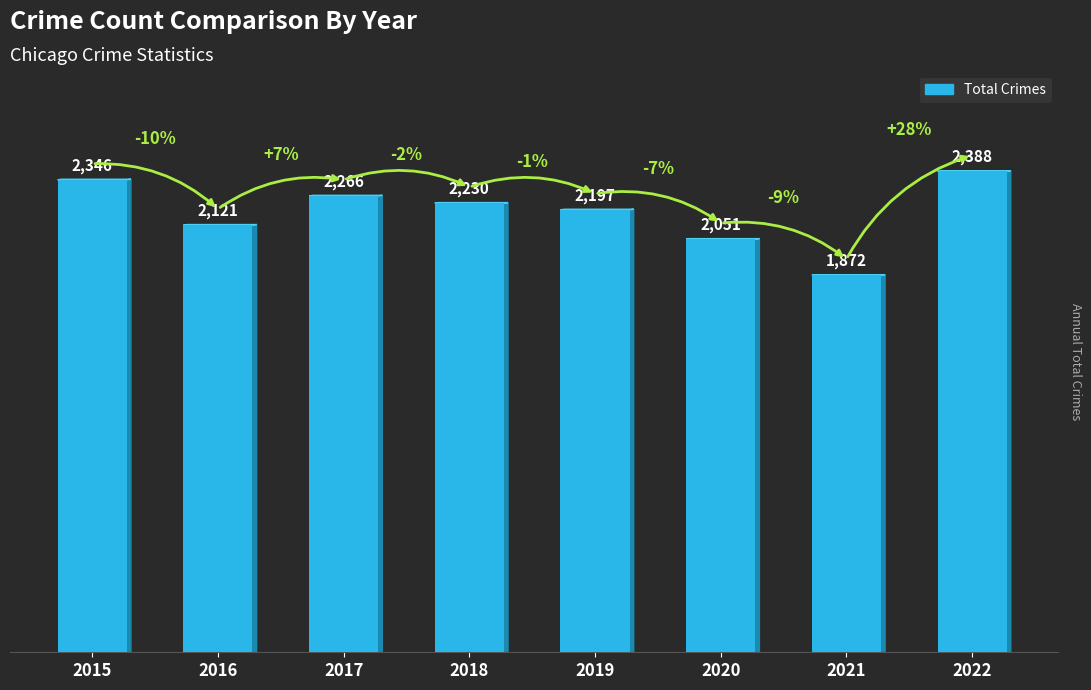

What is the sum of all values?

17471